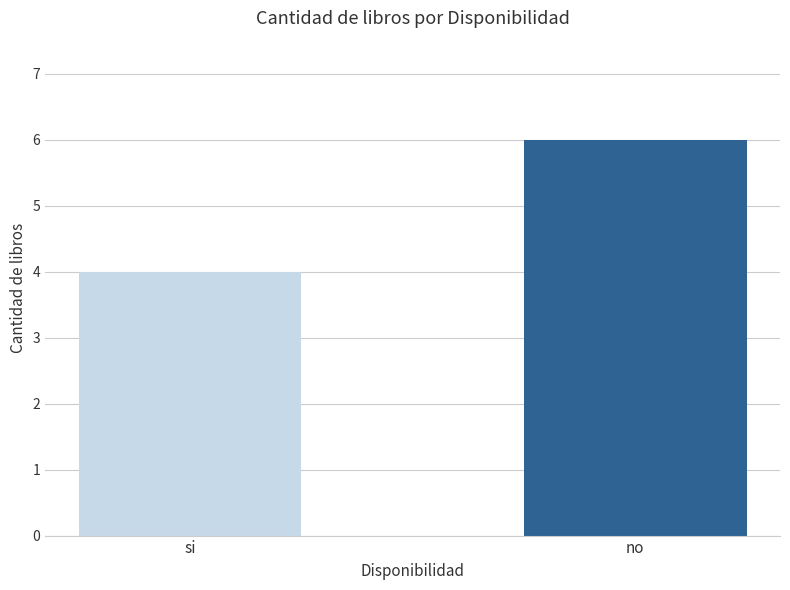

What is the change in value from si to no?

+2